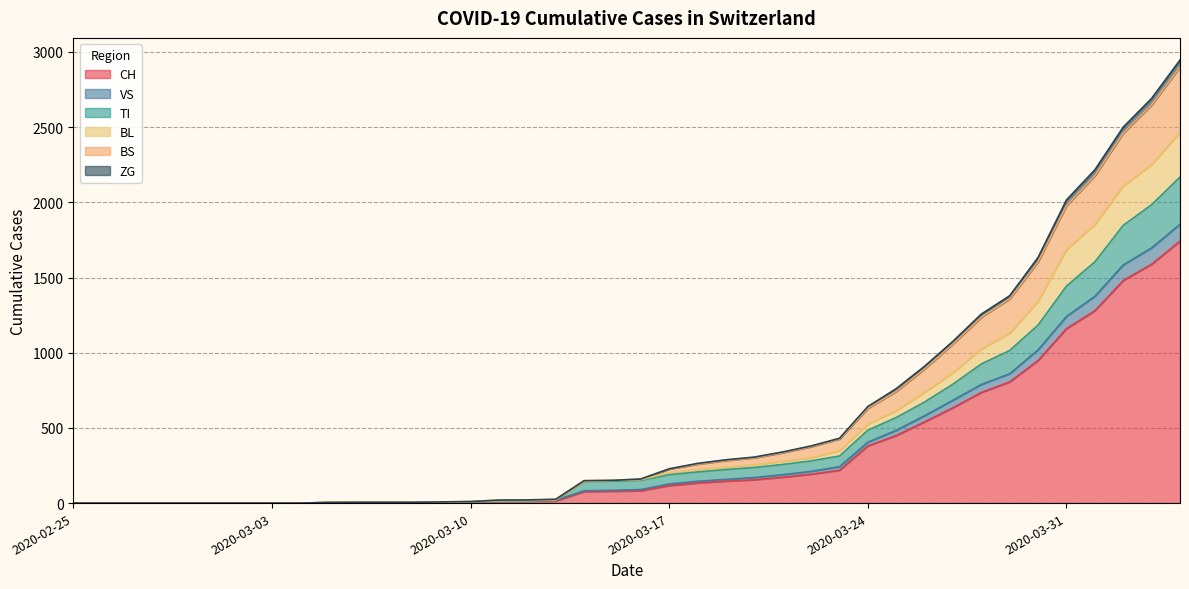

How many positive values does the BL series have?

31